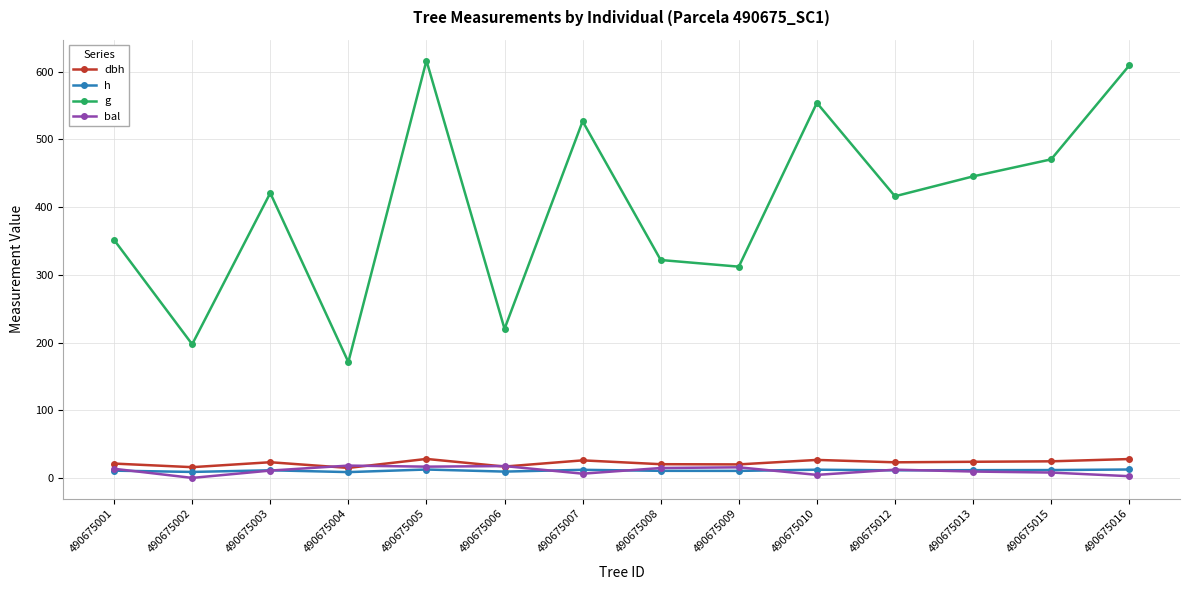

What is the value of the g point at the 3rd from the left?

420.9